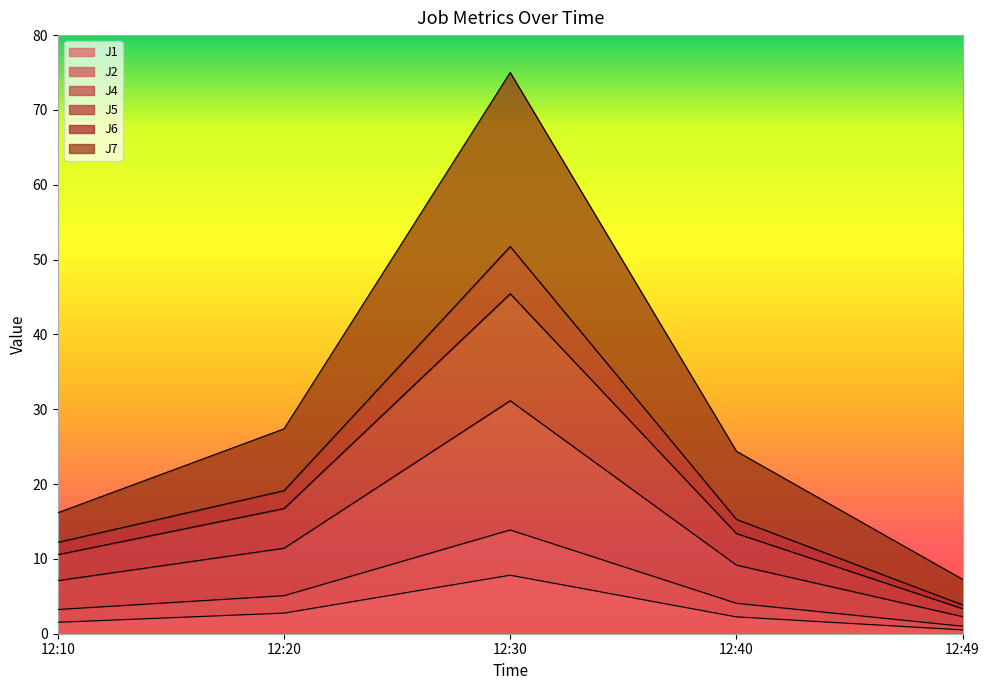

At which category is the sum across all series the highest?

12:30